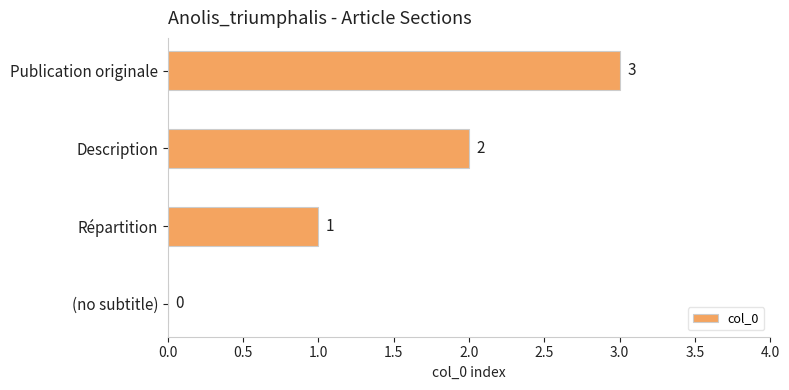

What is the ratio of the value at Description to the value at Publication originale?

0.7